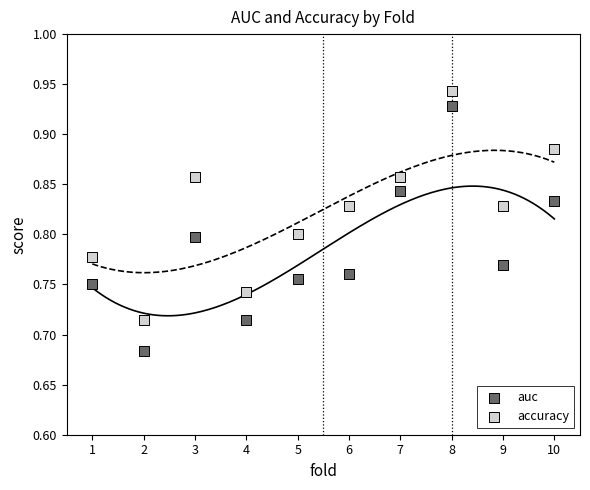

Which series contains the lowest Y value?

auc